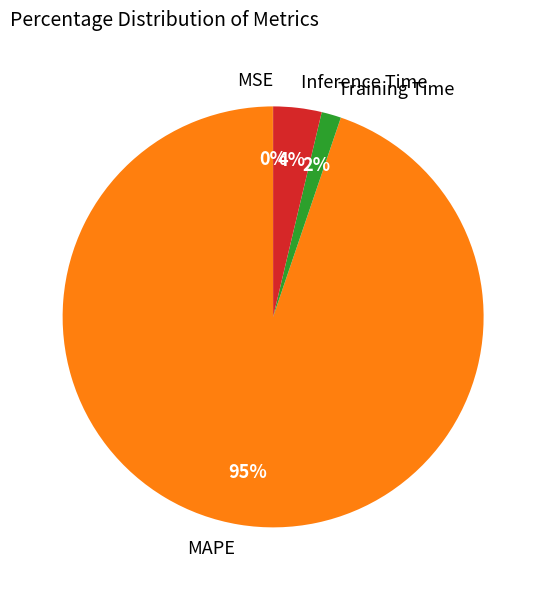

Which slice represents more than half of the pie?

MAPE